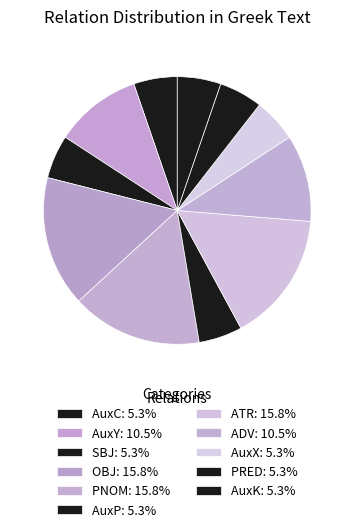

Between AuxY and AuxX, which is larger?

AuxY